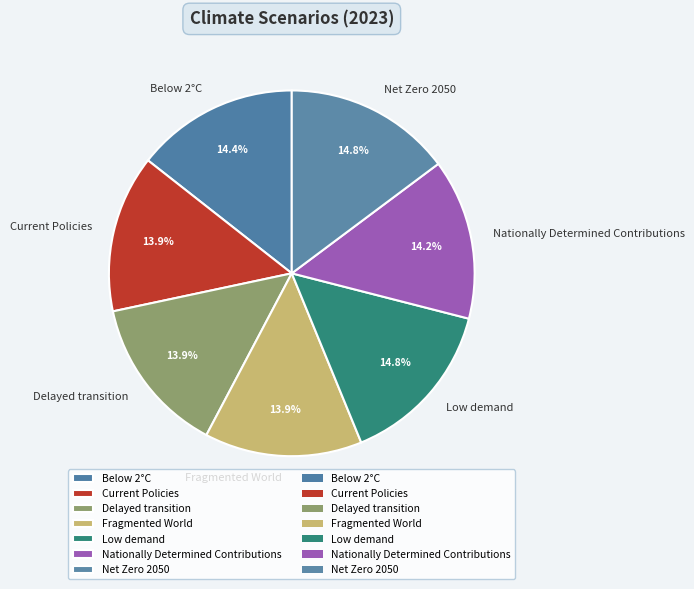

Combined, do Fragmented World and Low demand account for over 50%?

No